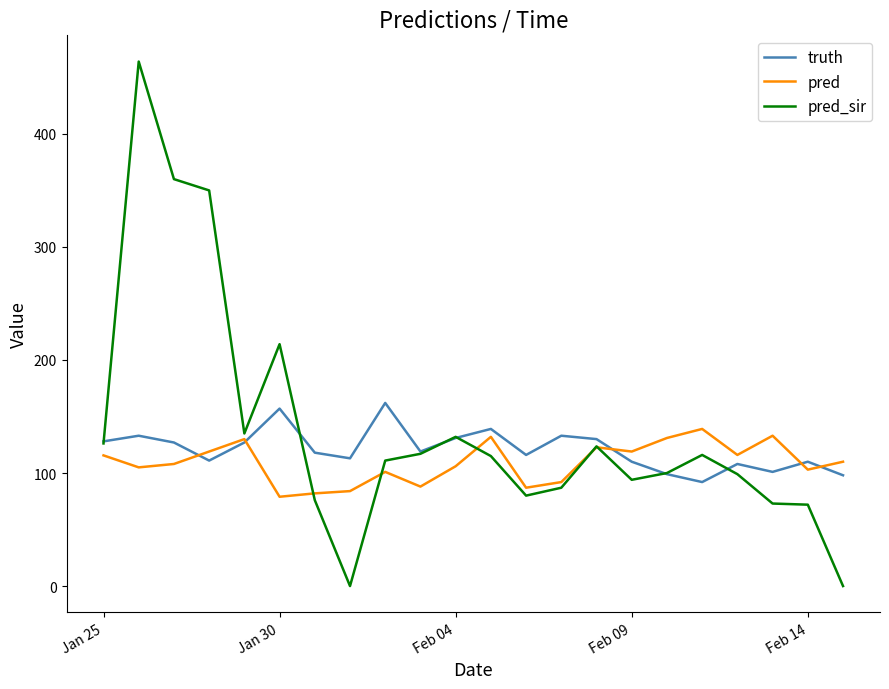

Which series has the largest range (max minus min)?

pred_sir